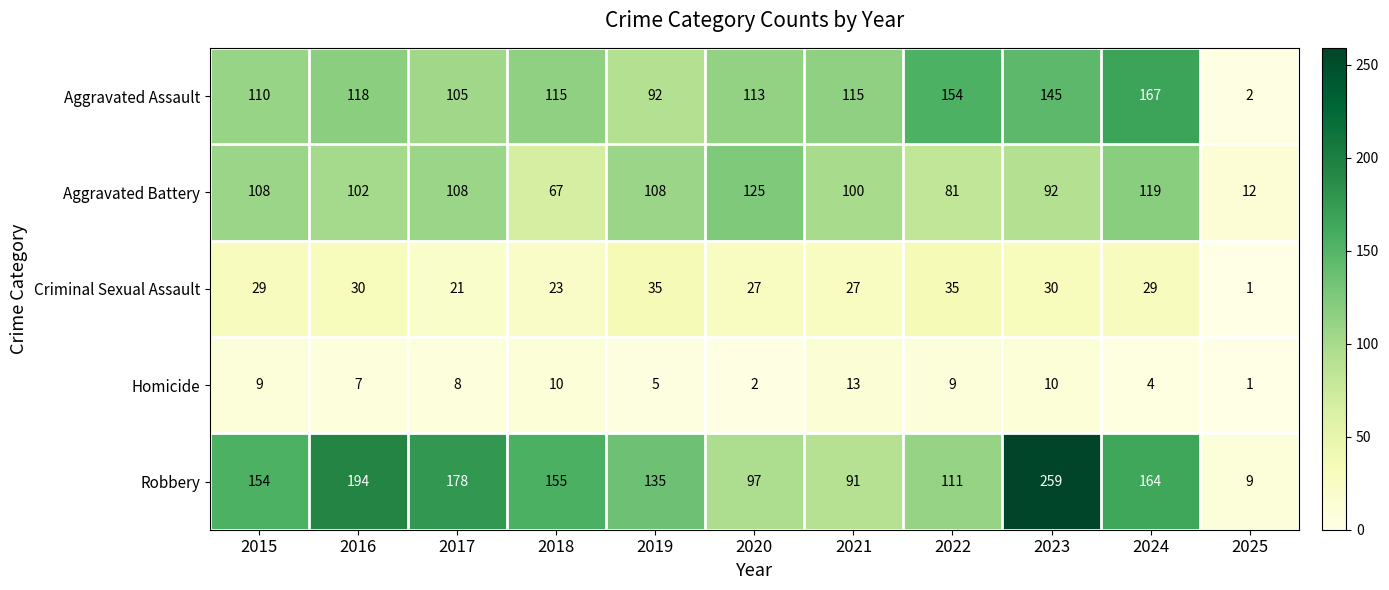

What is the spread (max minus min) of values at 2019?

130